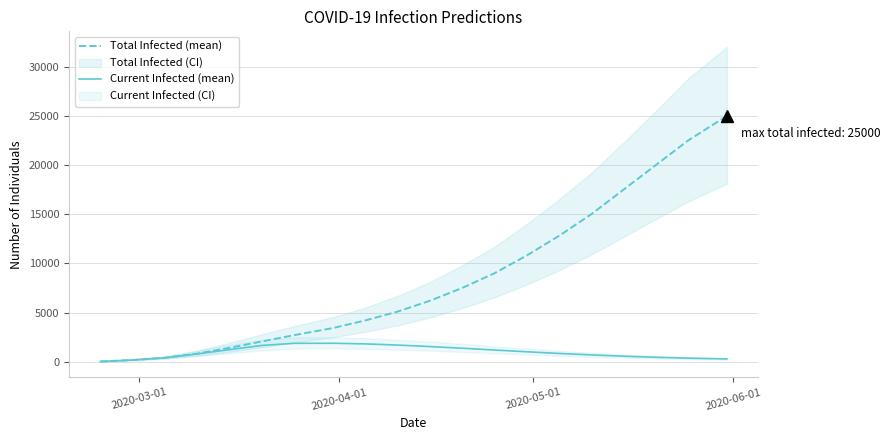

What is the value of the Total Infected (mean) point at the 11th from the left?

6200